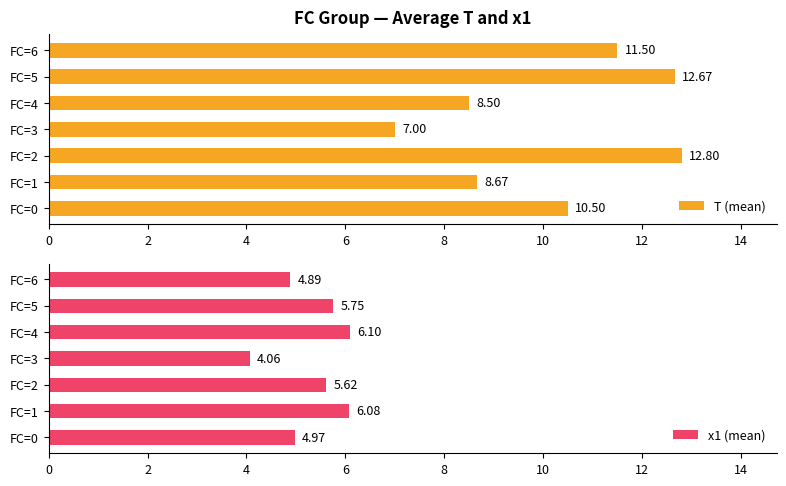

Rank the series by their average value, from highest to lowest.

T (mean), x1 (mean)